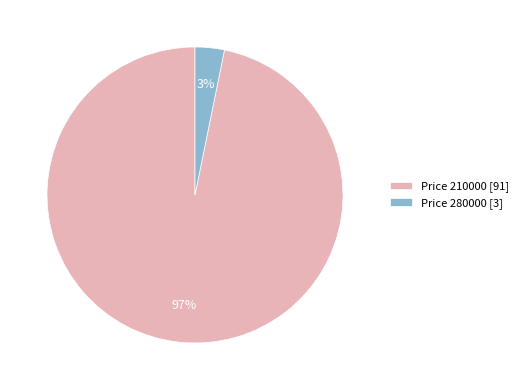

To the nearest percent, what percentage of the pie is Price 280000 [3]?

3%